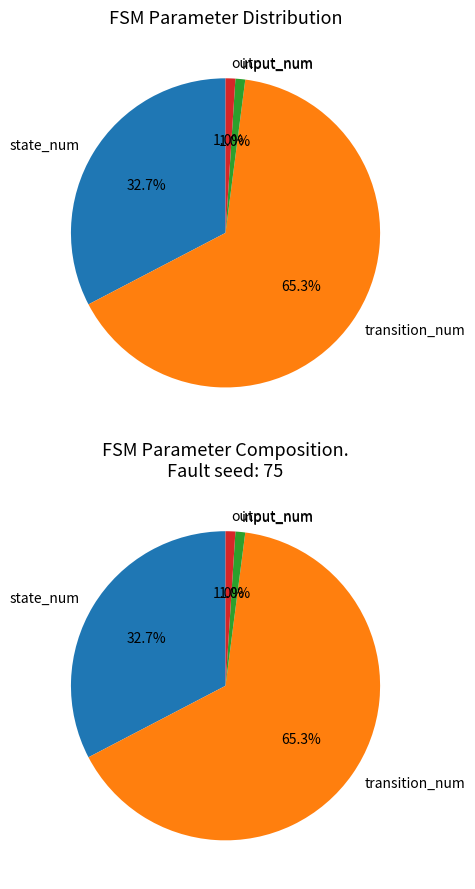

What is the largest slice in the pie chart?

transition_num